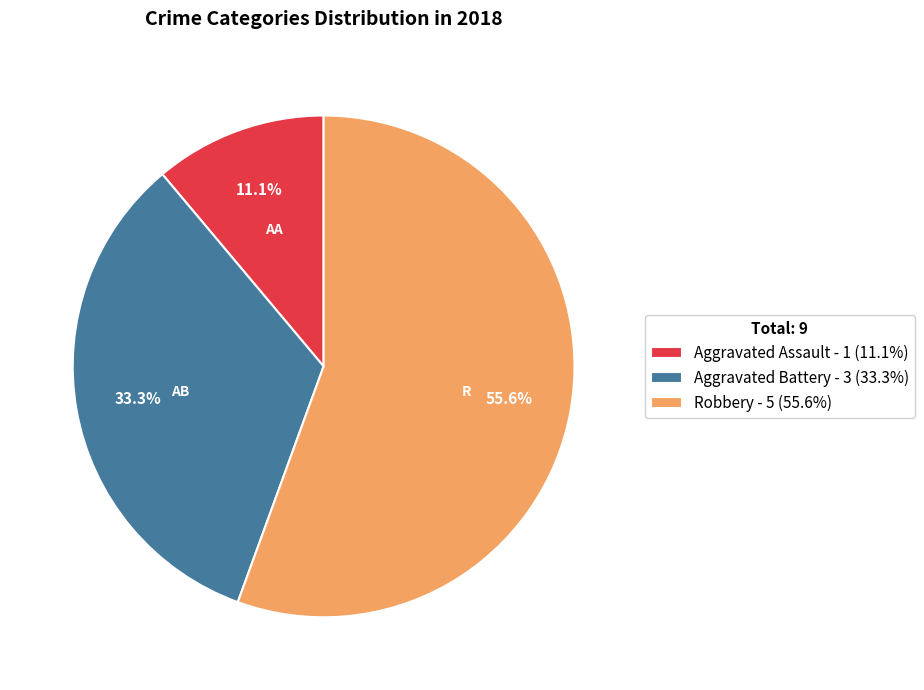

Which category has the biggest portion of the pie?

Robbery - 5 (55.6%)